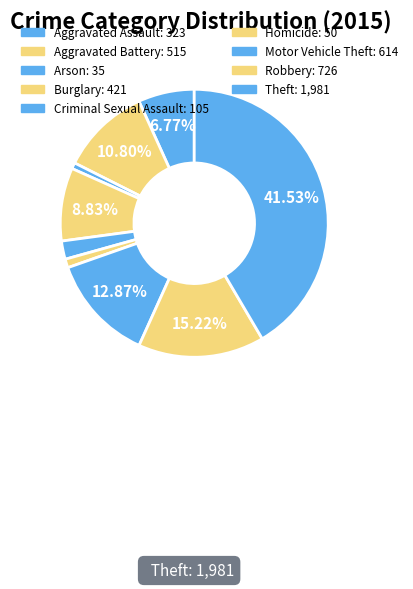

Rank the categories by value from highest to lowest.

Theft, Robbery, Motor Vehicle Theft, Aggravated Battery, Burglary, Aggravated Assault, Criminal Sexual Assault, Homicide, Arson